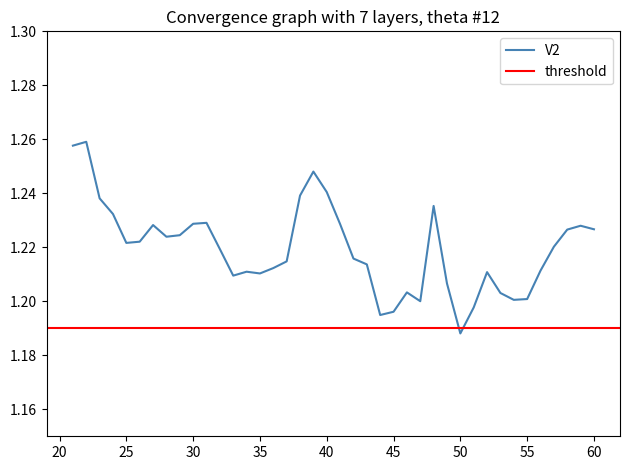

Count the values in the range 1 to 2.

40